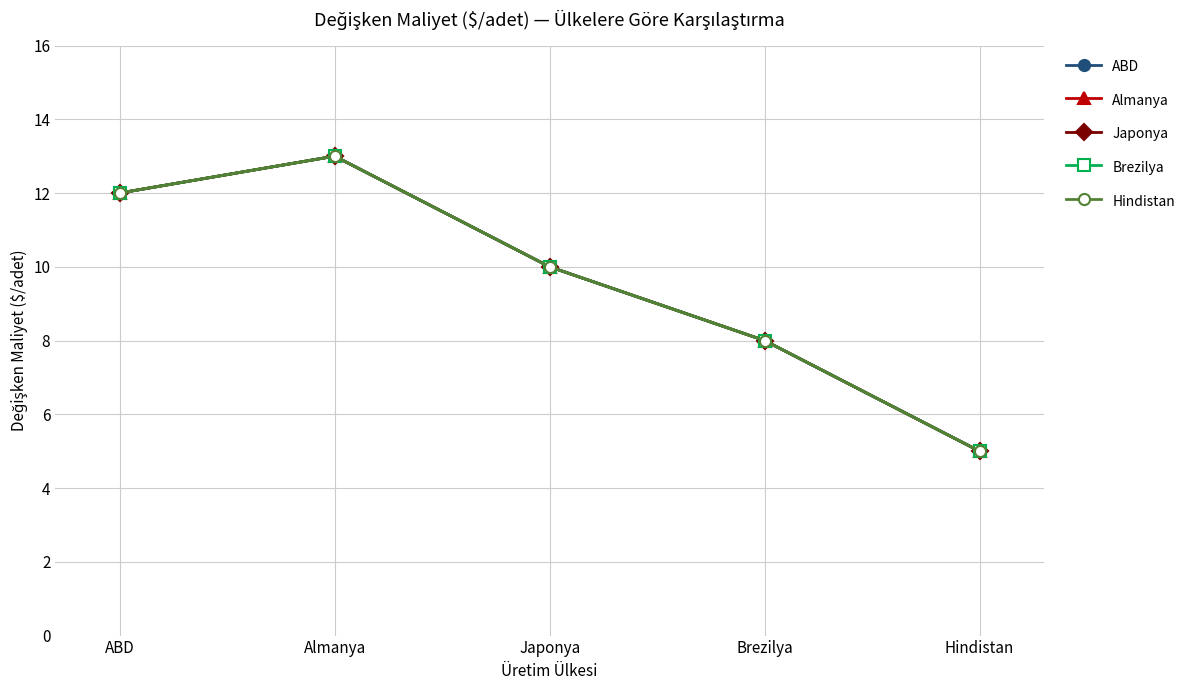

Does the chart have visible grid lines?

Yes